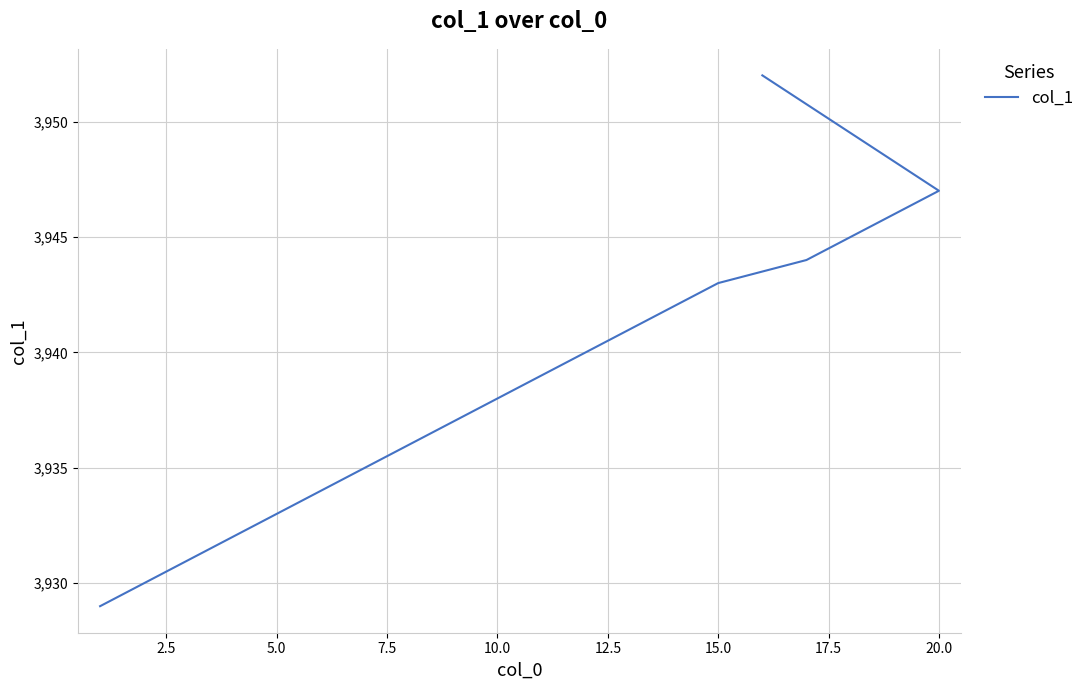

Reading left to right, extract all data points from this chart.

3929	3930	3931	3932	3933	3934	3935	3936	3937	3938	3939	3940	3941	3942	3943	3944	3945	3946	3947	3952